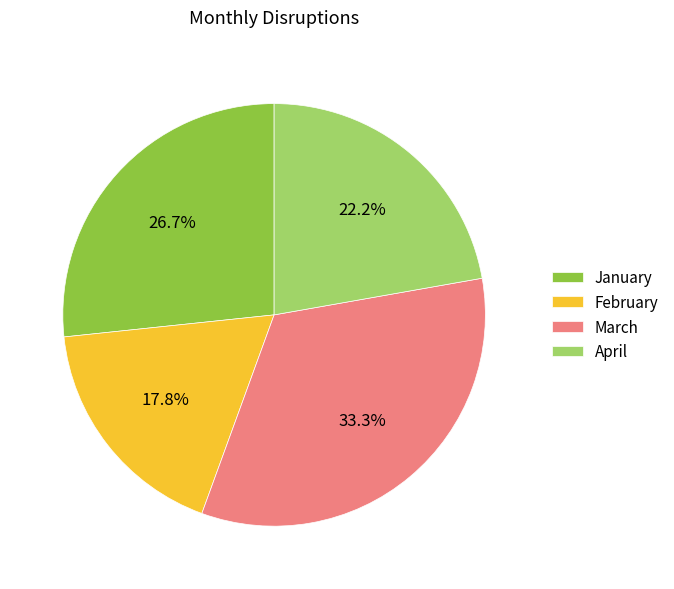

Is it true that March is 33% of the pie?

True